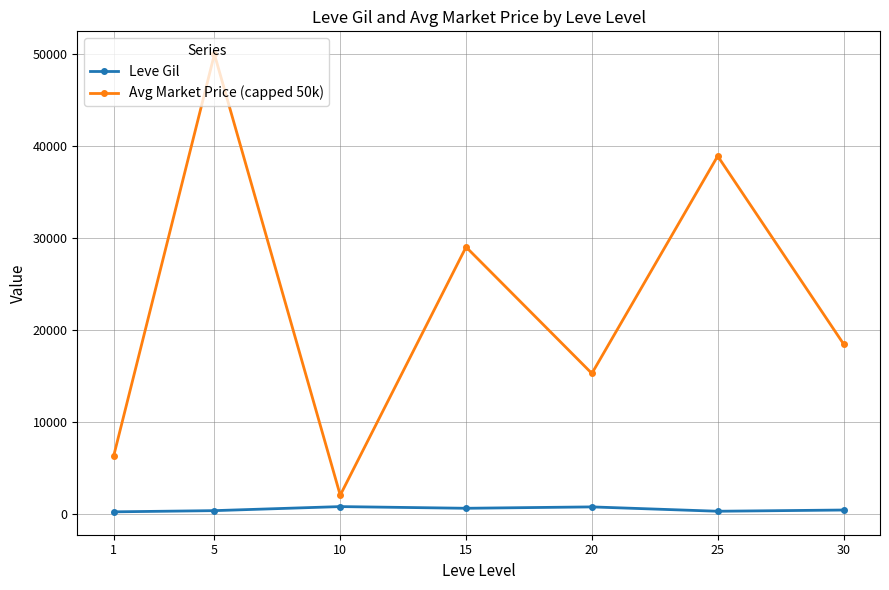

Which series has the largest total across all categories?

Avg Market Price (capped 50k)